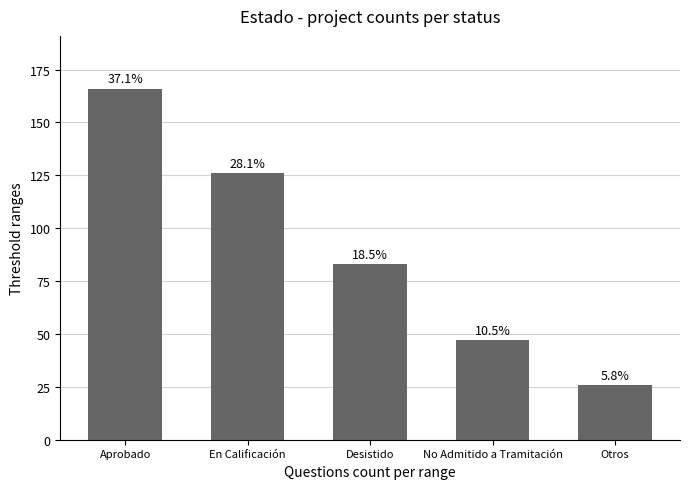

What is the value of the 2nd bar from the left?

126